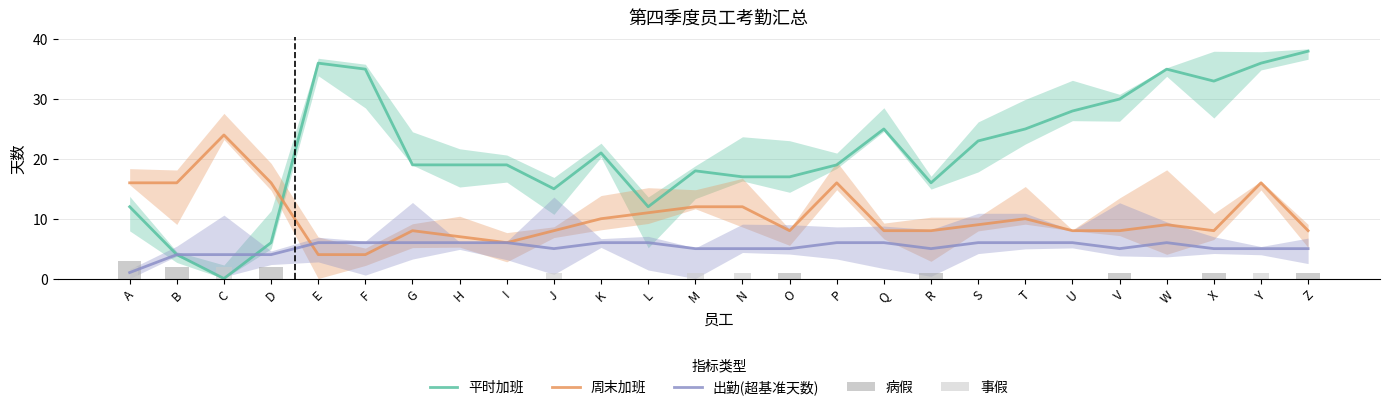

Reading left to right, what are all the values shown in this chart?

平时加班: A=12	B=4	C=0	D=6	E=36	F=35	G=19	H=19	I=19	J=15	K=21	L=12	M=18	N=17	O=17	P=19	Q=25	R=16	S=23	T=25	U=28	V=30	W=35	X=33	Y=36	Z=38
周末加班: A=16	B=16	C=24	D=16	E=4	F=4	G=8	H=7	I=6	J=8	K=10	L=11	M=12	N=12	O=8	P=16	Q=8	R=8	S=9	T=10	U=8	V=8	W=9	X=8	Y=16	Z=8
出勤(超基准天数): A=1	B=4	C=4	D=4	E=6	F=6	G=6	H=6	I=6	J=5	K=6	L=6	M=5	N=5	O=5	P=6	Q=6	R=5	S=6	T=6	U=6	V=5	W=6	X=5	Y=5	Z=5
病假: A=3	B=2	C=0	D=2	E=0	F=0	G=0	H=0	I=0	J=0	K=0	L=0	M=0	N=0	O=1	P=0	Q=0	R=1	S=0	T=0	U=0	V=1	W=0	X=1	Y=0	Z=1
事假: A=2	B=0	C=2	D=0	E=0	F=0	G=0	H=0	I=0	J=1	K=0	L=0	M=1	N=1	O=0	P=0	Q=0	R=0	S=0	T=0	U=0	V=0	W=0	X=0	Y=1	Z=0